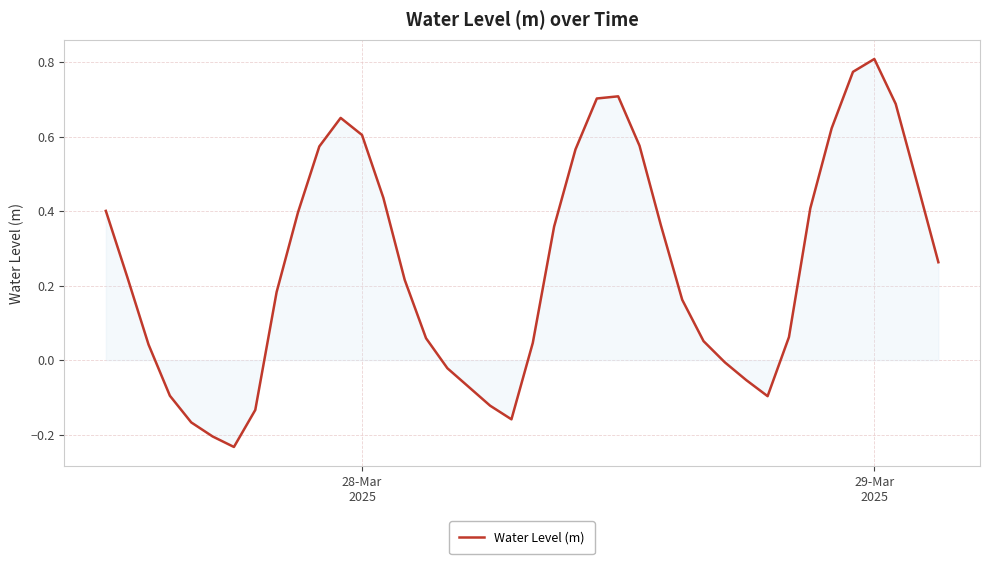

What is the difference between the maximum and minimum values?

1.0